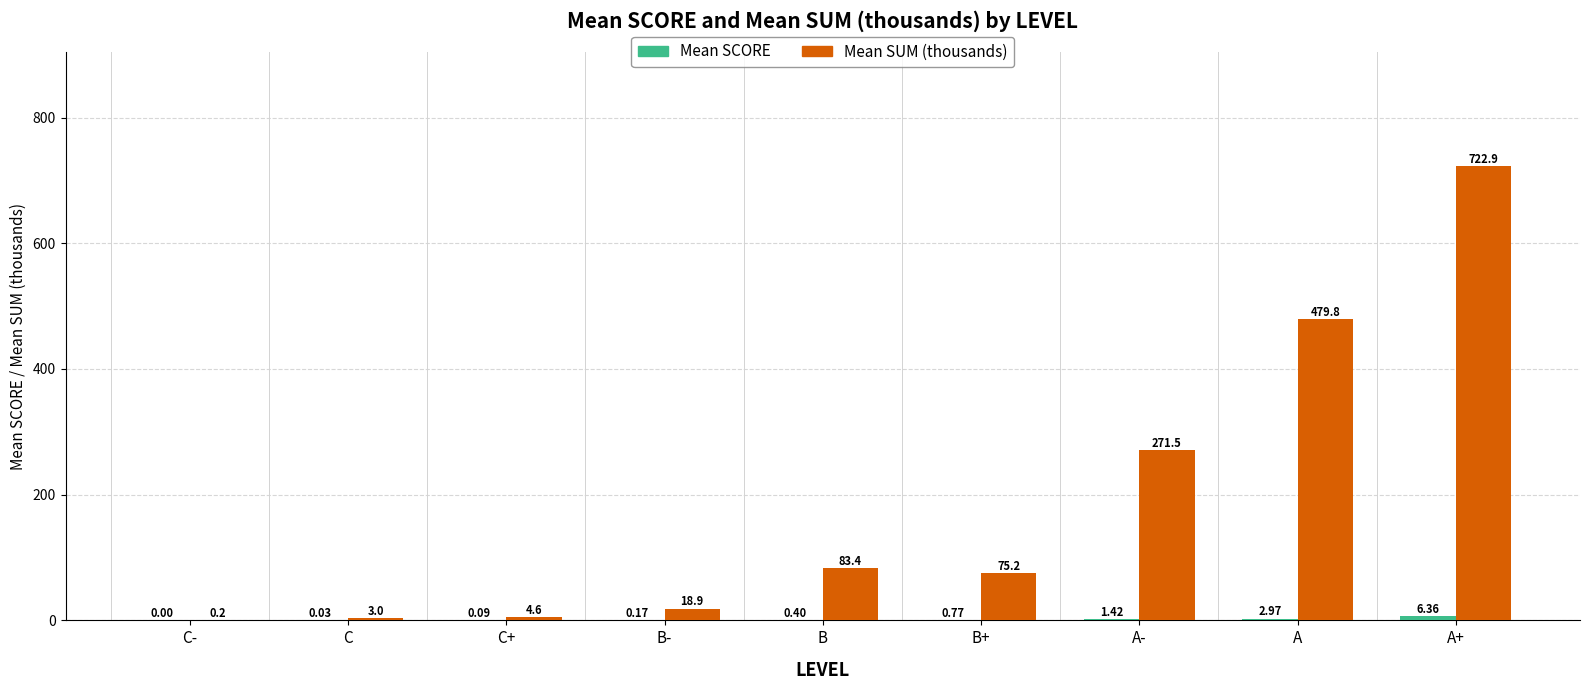

Which series changed the most between C- and A?

Mean SUM (thousands)